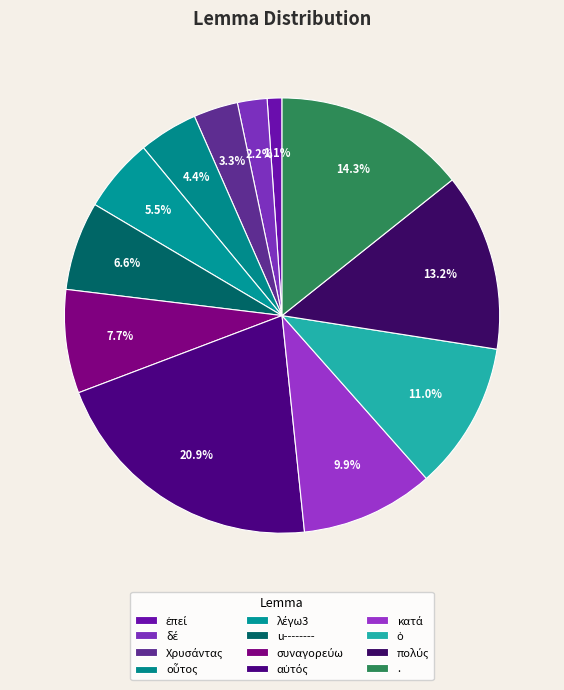

How many segments does this pie chart have?

12